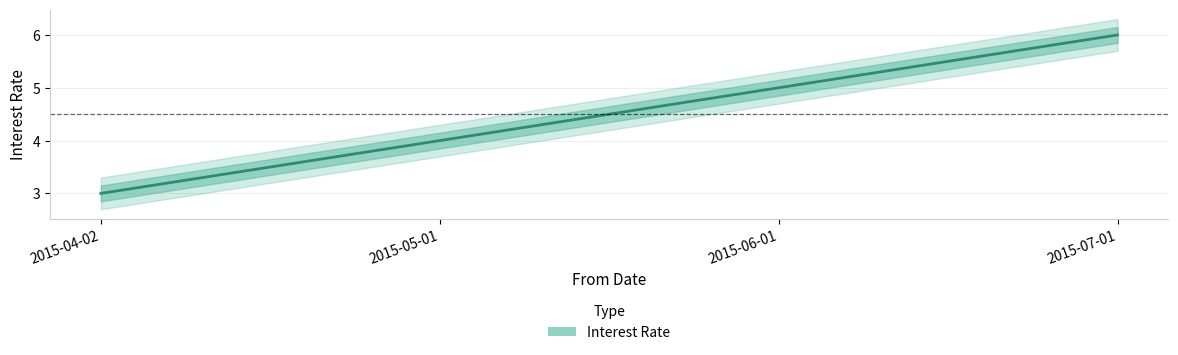

True or false: the data shows 5 at 2015-04-02.

False